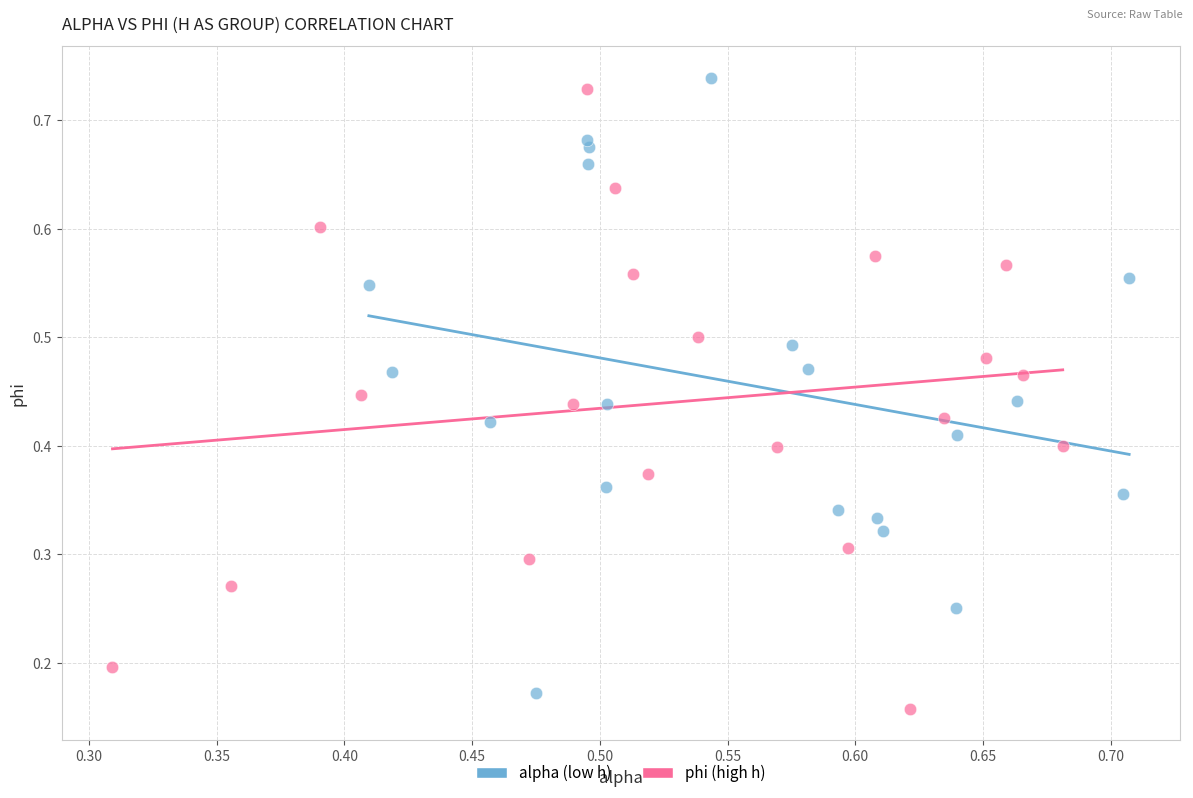

Which series reaches the minimum Y coordinate?

phi (high h)